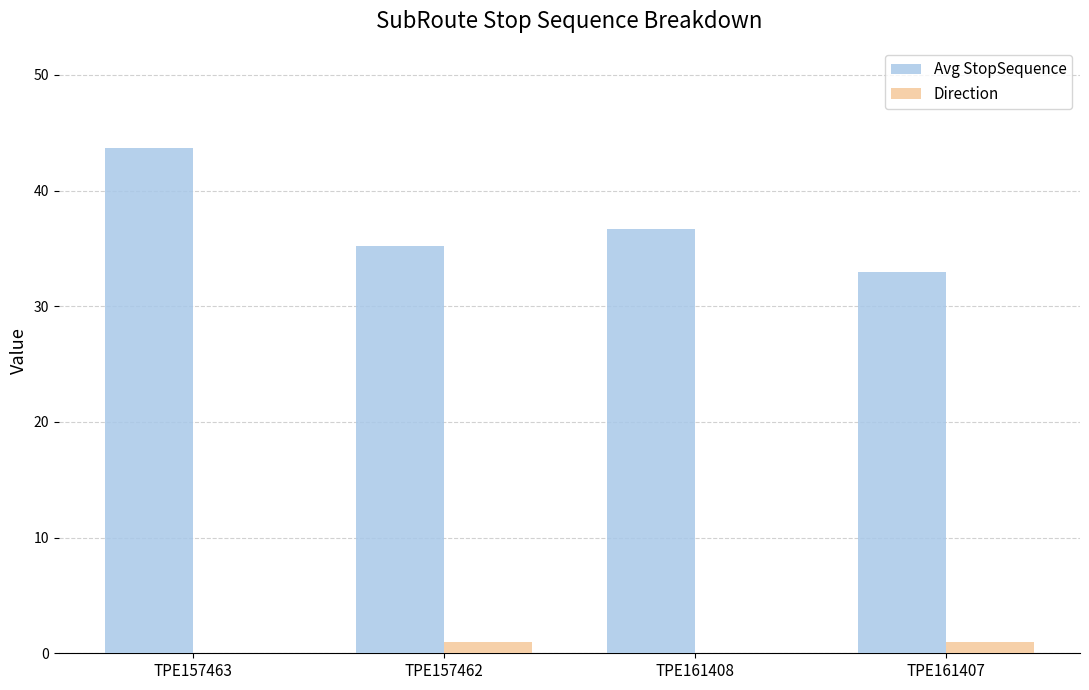

The Avg StopSequence series shows 43.6 at TPE157463. True or false?

True